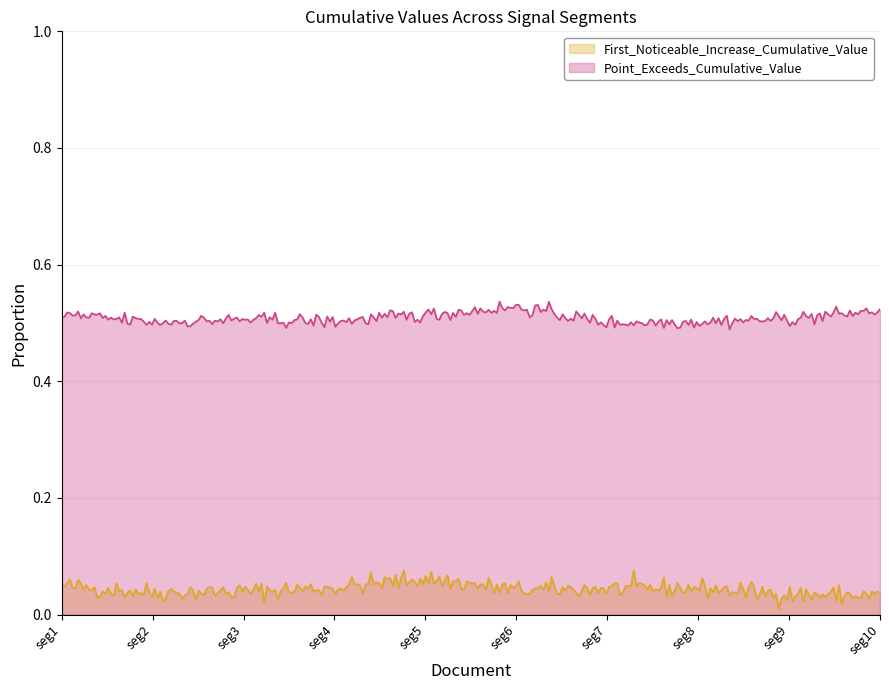

Count the Point_Exceeds_Cumulative_Value values in the range 0 to 1.

300